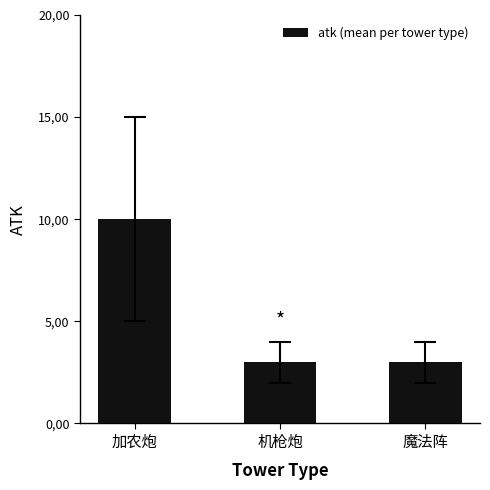

How many values exceed 3?

1